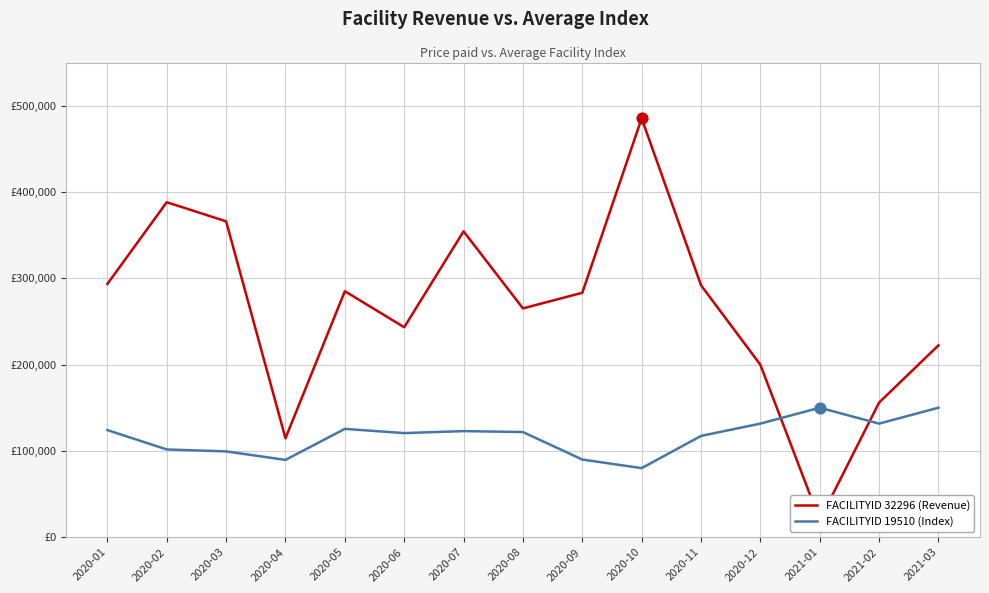

What are all the series names shown in the legend?

FACILITYID 32296 (Revenue), FACILITYID 19510 (Index)